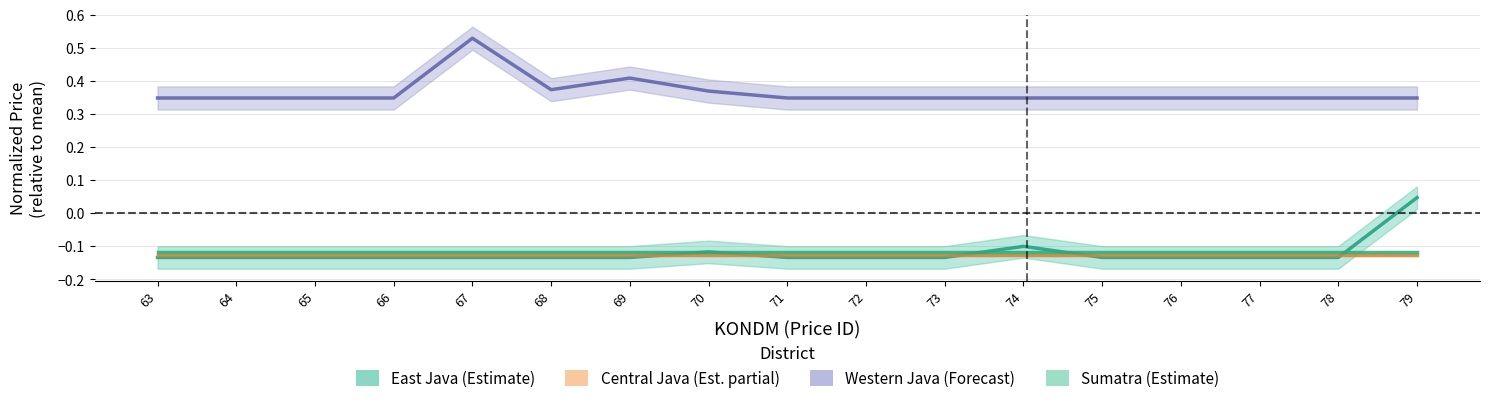

The value of East Java at 69 is -0.0. True or false?

False